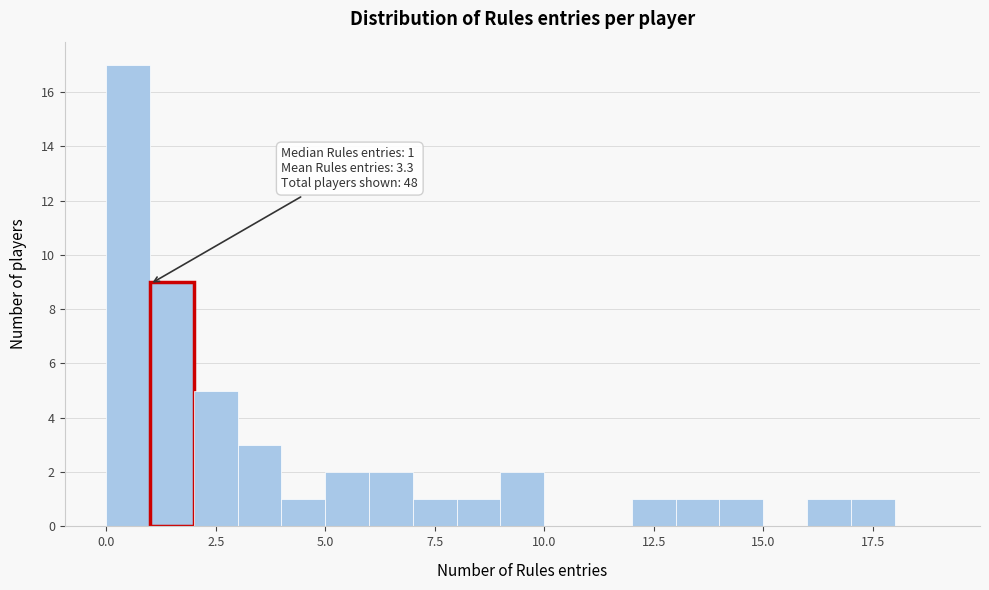

Around what value on the x-axis is the tallest bar? Give the approximate position of its centre, as read against the axis.

0.5